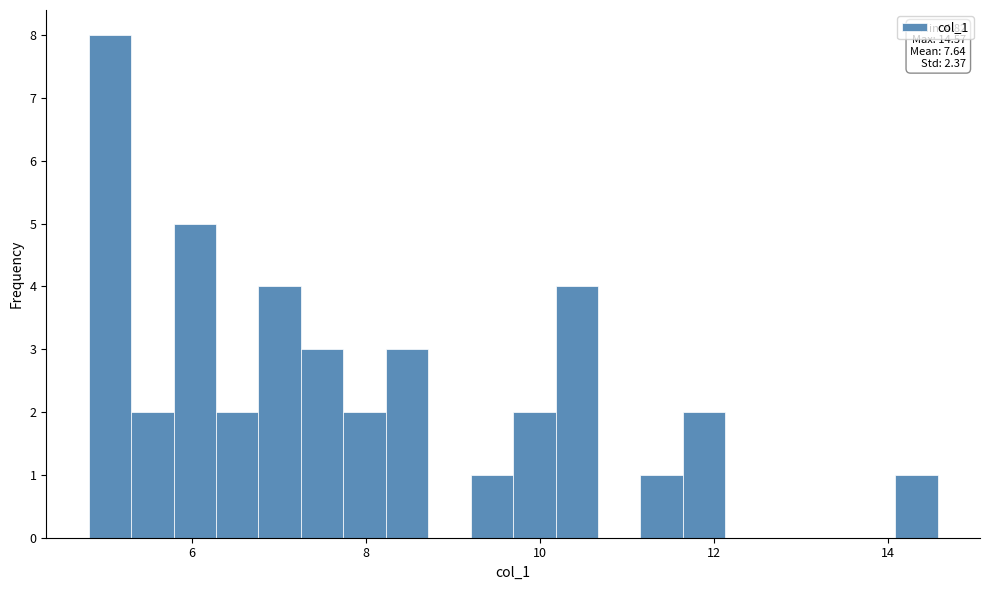

Read against the x-axis, roughly where is the centre of the tallest bar?

5.0